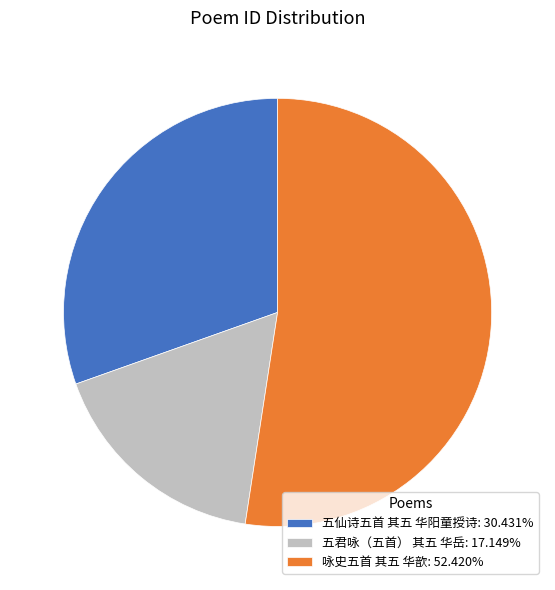

Do 五君咏（五首） 其五 华岳: 17.149% and 五仙诗五首 其五 华阳童授诗: 30.431% together represent more than half of the pie?

No